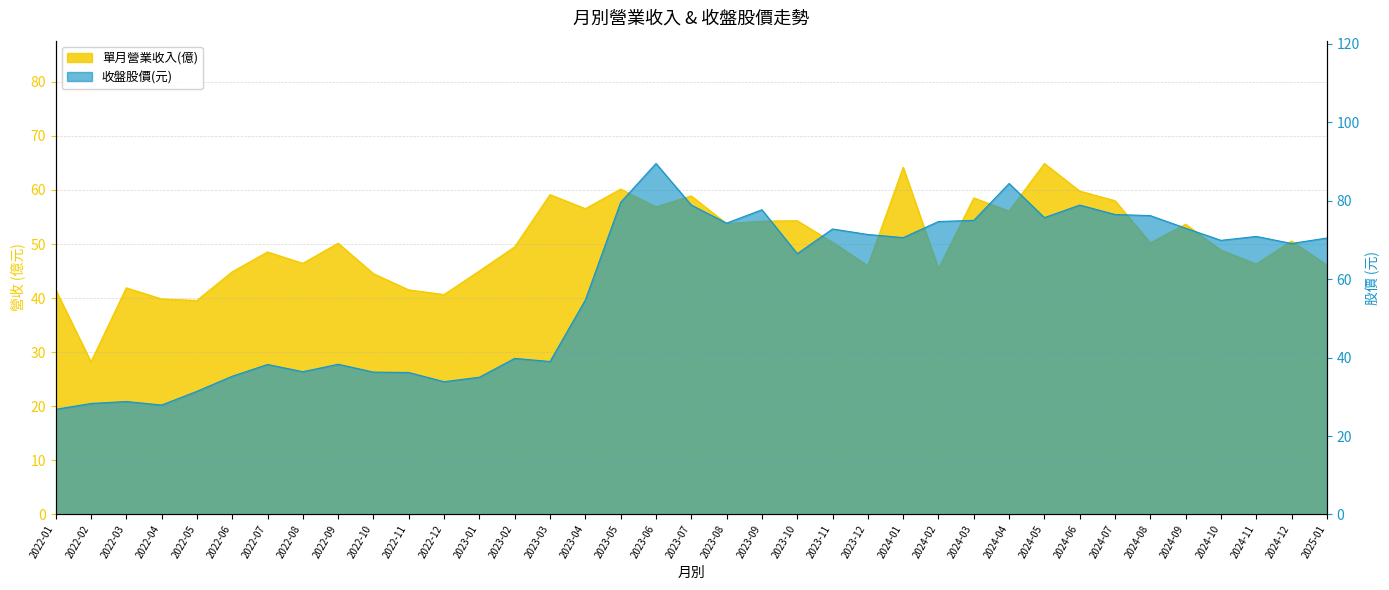

What is the total value across all series at 2024-02?

120.2